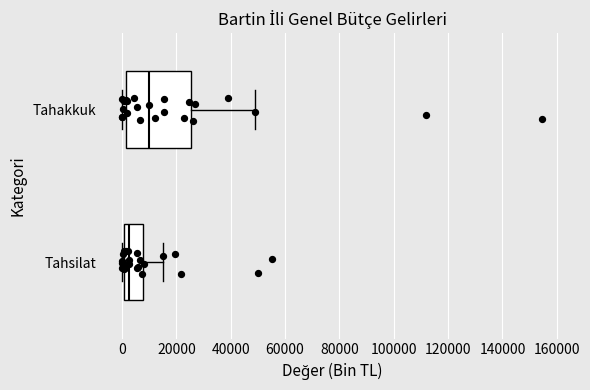

Reading bottom to top, transcribe this box plot: for each box, give where its median line is, the range the box spans, and where its two whiskers end, as read against the x-axis. The values are not printed on the chart, so give them approximately, as read against the axis.

Tahsilat: median 2000, box 0 to 8000, whiskers 0 to 16000
Tahakkuk: median 10000, box 2000 to 26000, whiskers 0 to 48000